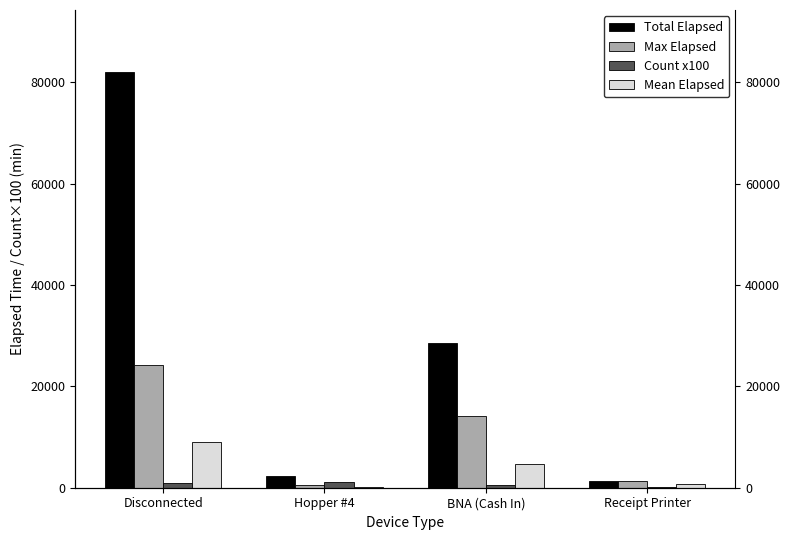

True or false: Total Elapsed has a value of 2035 at Receipt Printer.

False